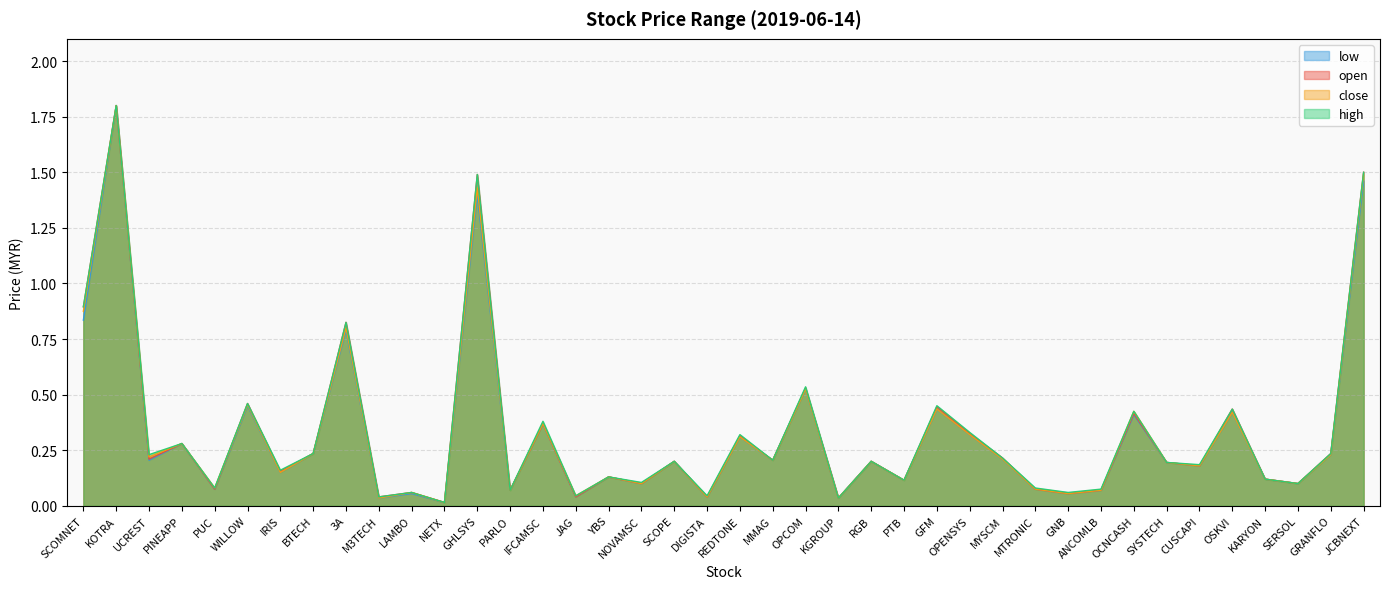

How many lines are shown in the chart?

4